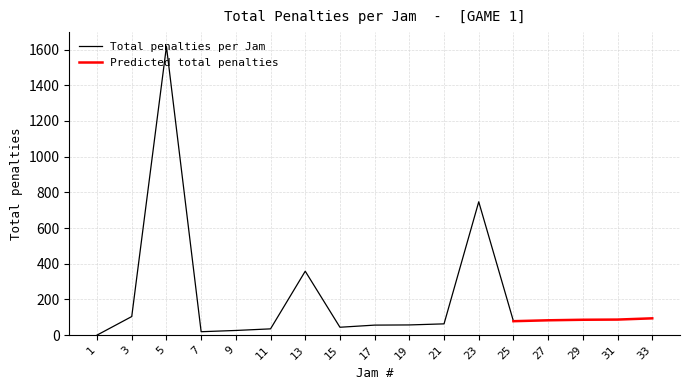

The value of Total penalties per Jam at 15 is 44. True or false?

True